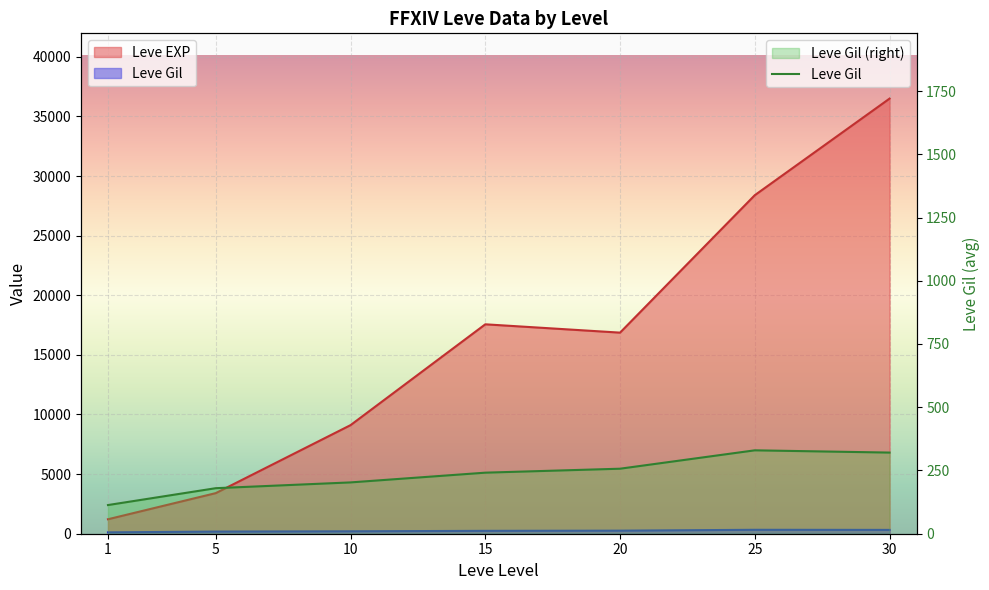

At which category does the chart reach its minimum across all series?

1